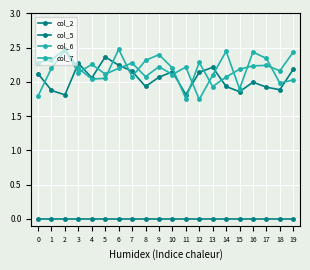

How many lines are shown in the chart?

4